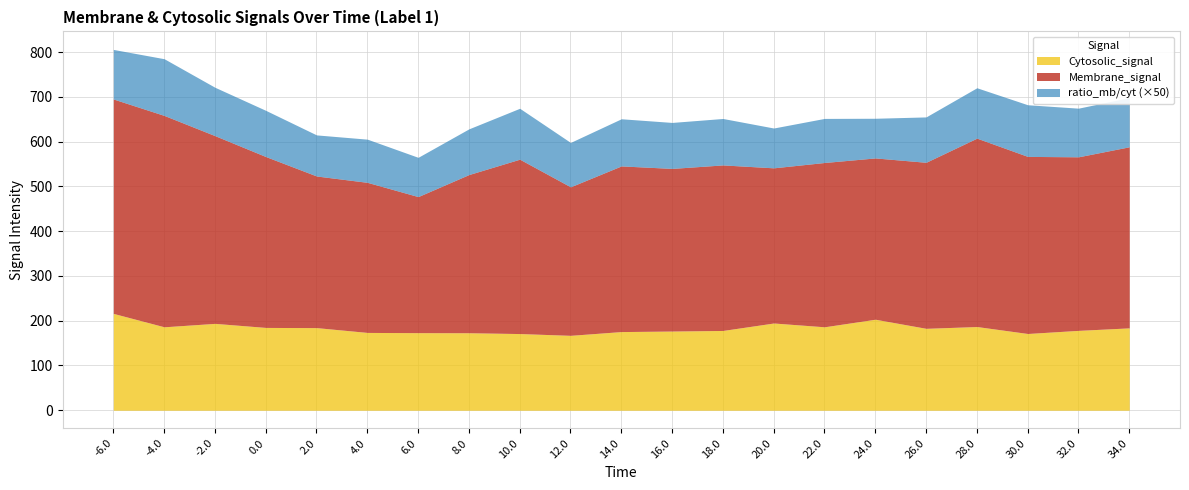

What position from the left is 10.0?

9